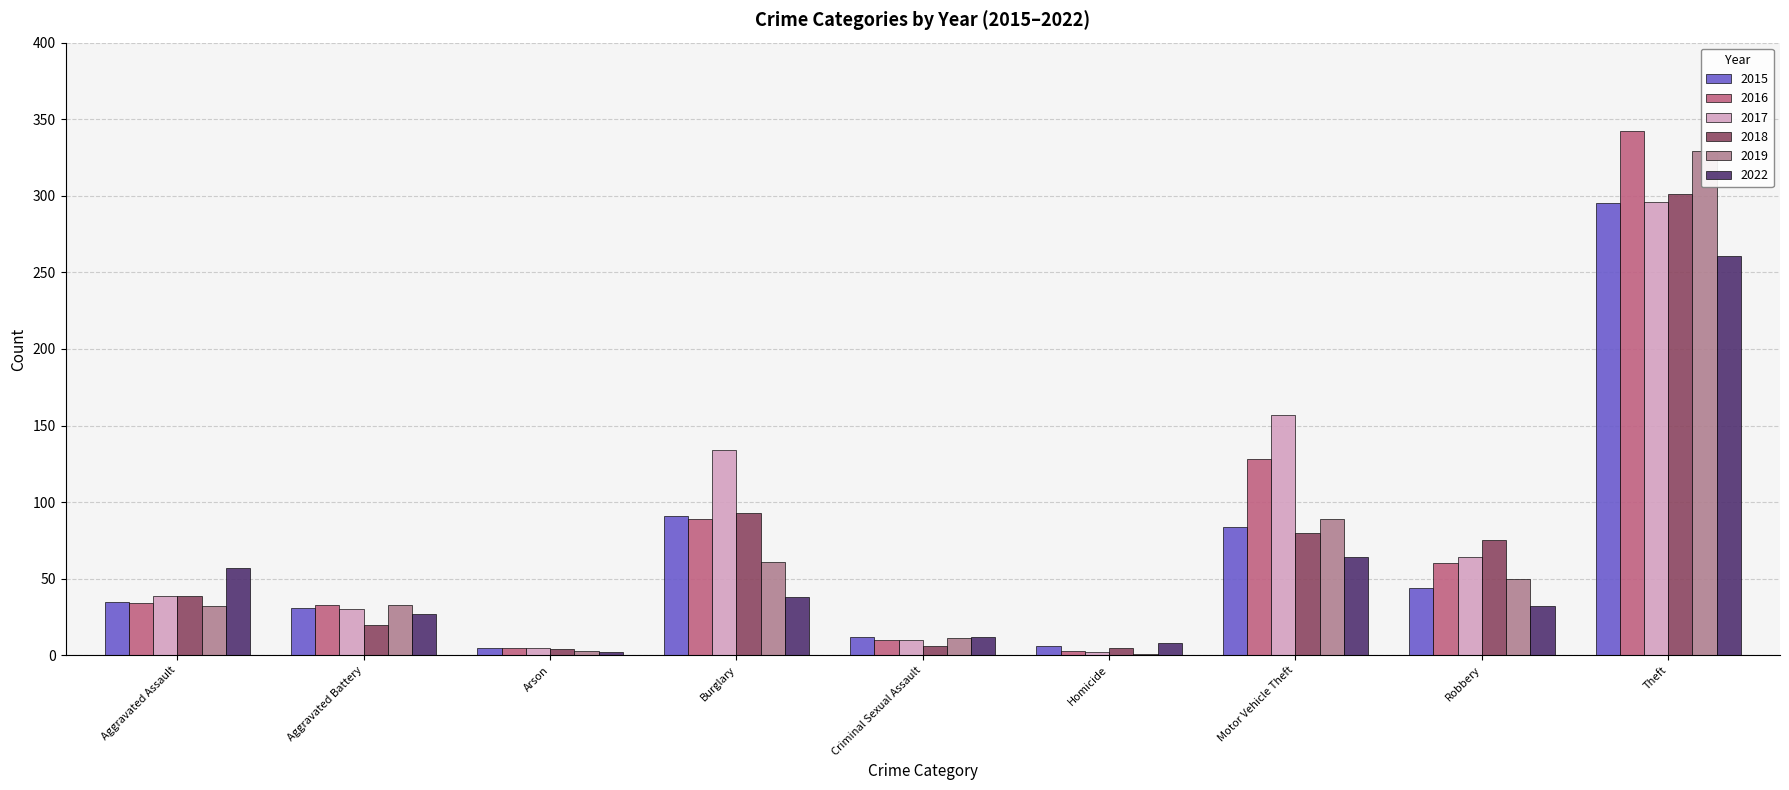

How many data points does each series have?

9